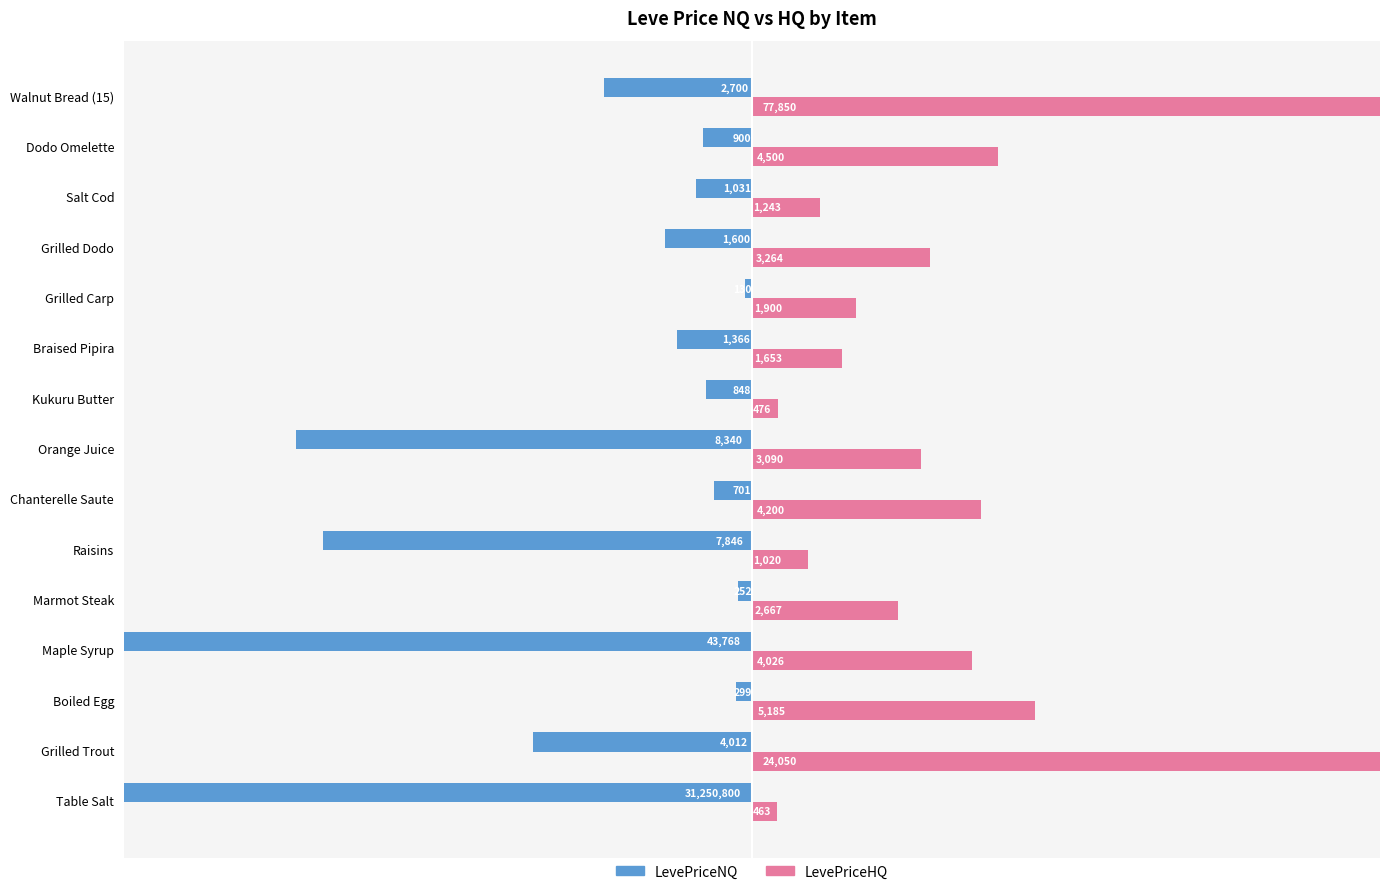

What is the difference between the maximum and minimum values in the LevePriceNQ series?

31250670.0